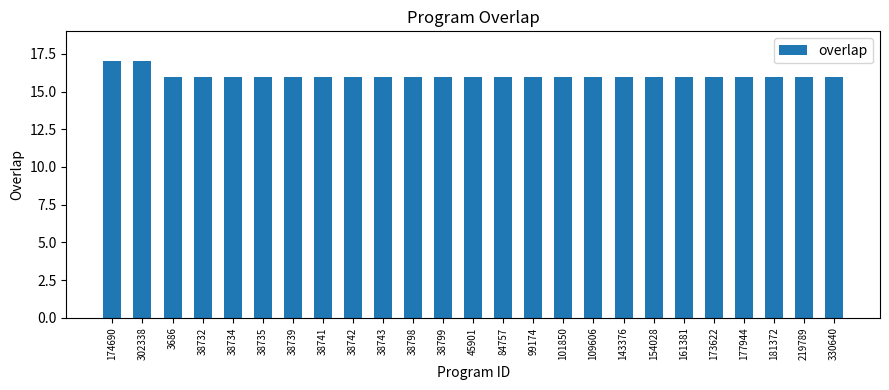

What is the ratio of the value at 45901 to the value at 38741?

1.0